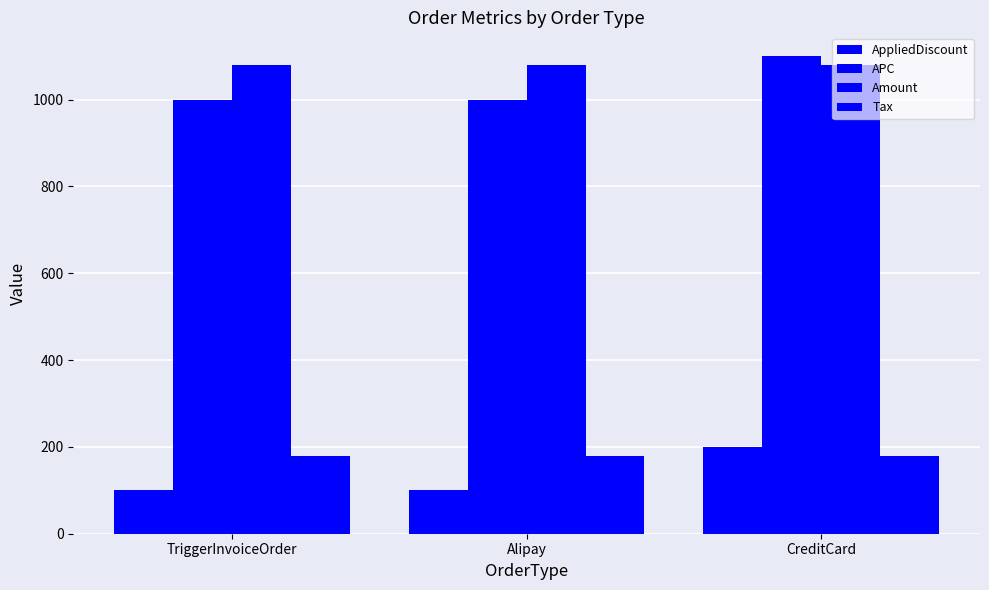

How many bars are there in each group?

4